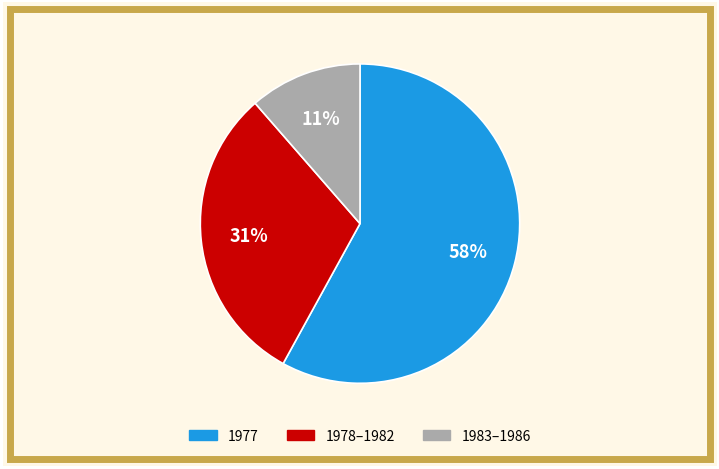

To the nearest percent, what is the difference between the largest and smallest slice percentages?

47%